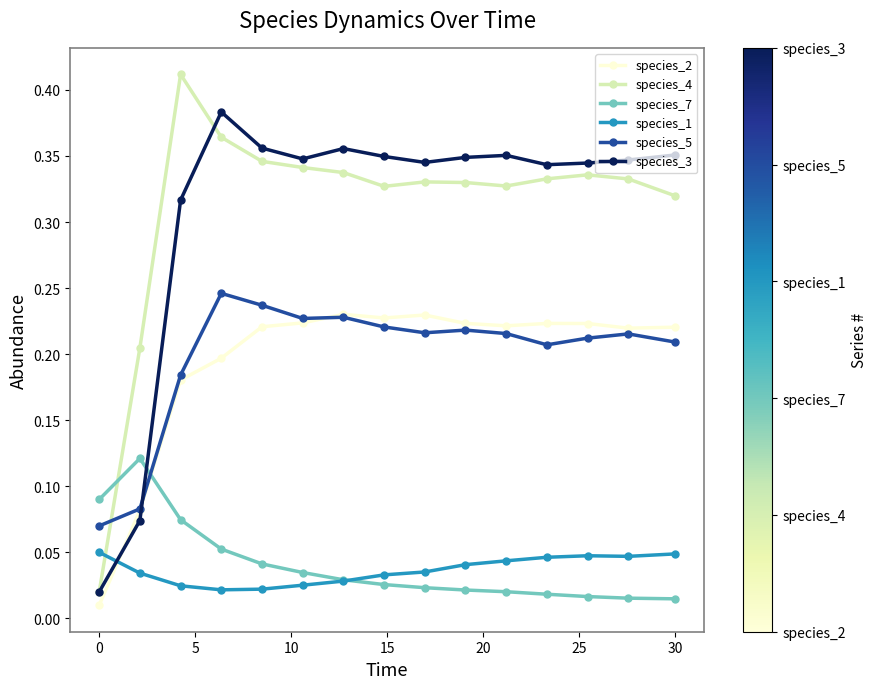

At how many categories does at least one series exceed 0?

15